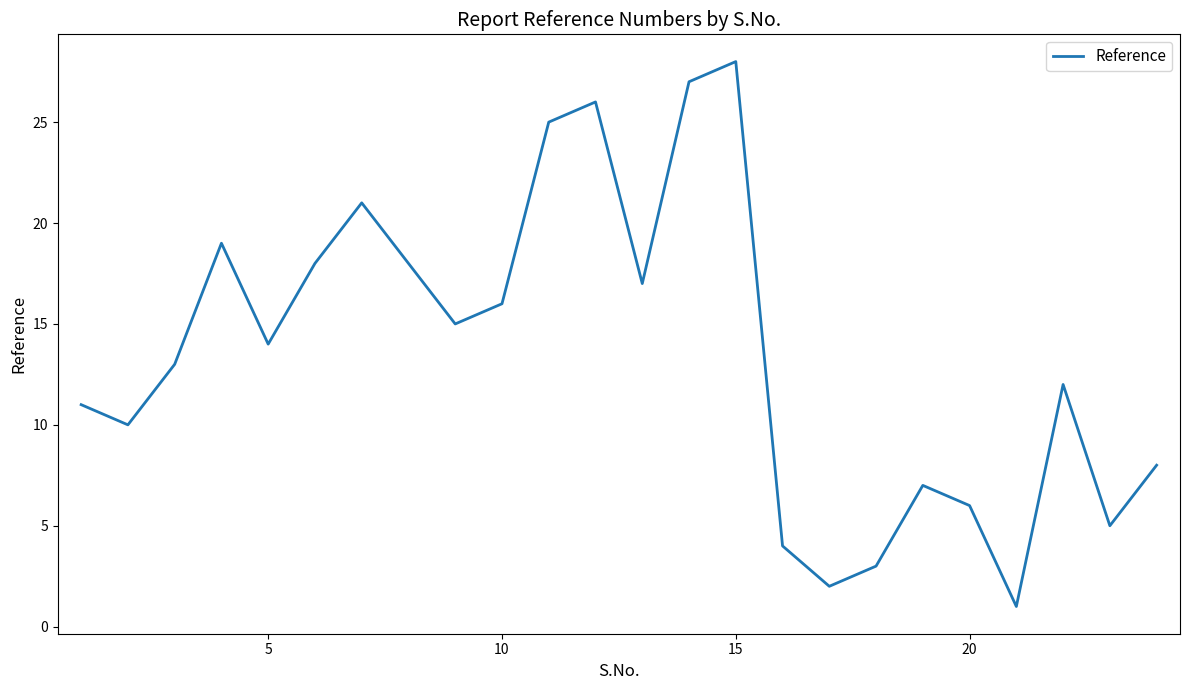

What is the difference between the maximum and minimum values?

27